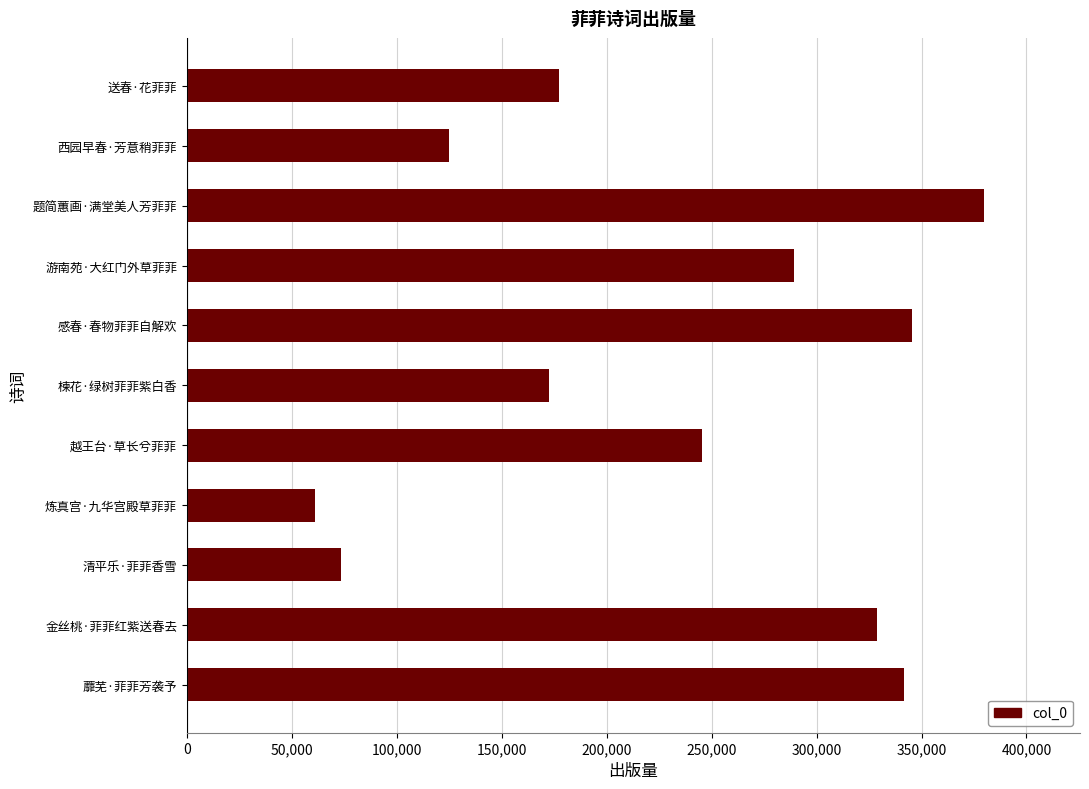

At which label is the value closest to 220563?

越王台·草长兮菲菲